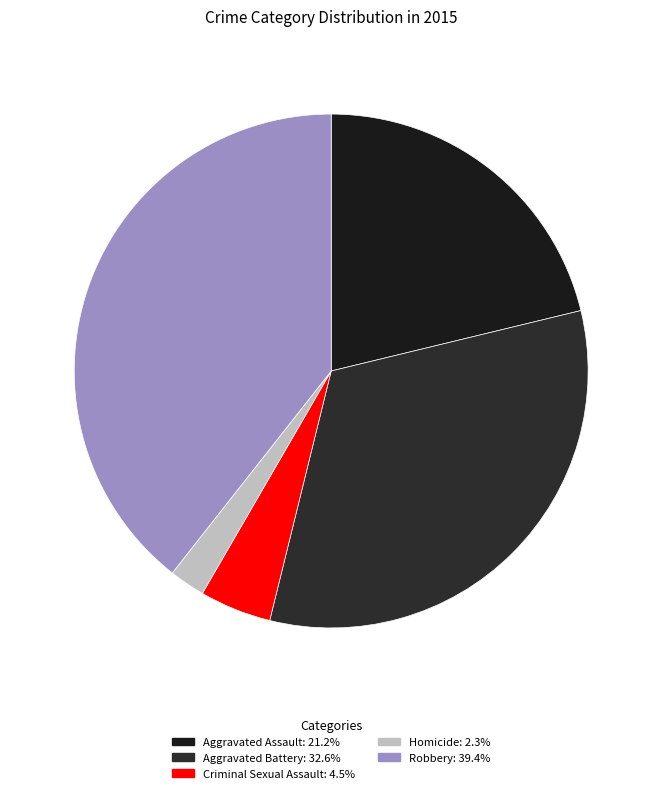

To the nearest percent, what percentage of the pie is Aggravated Assault?

21%